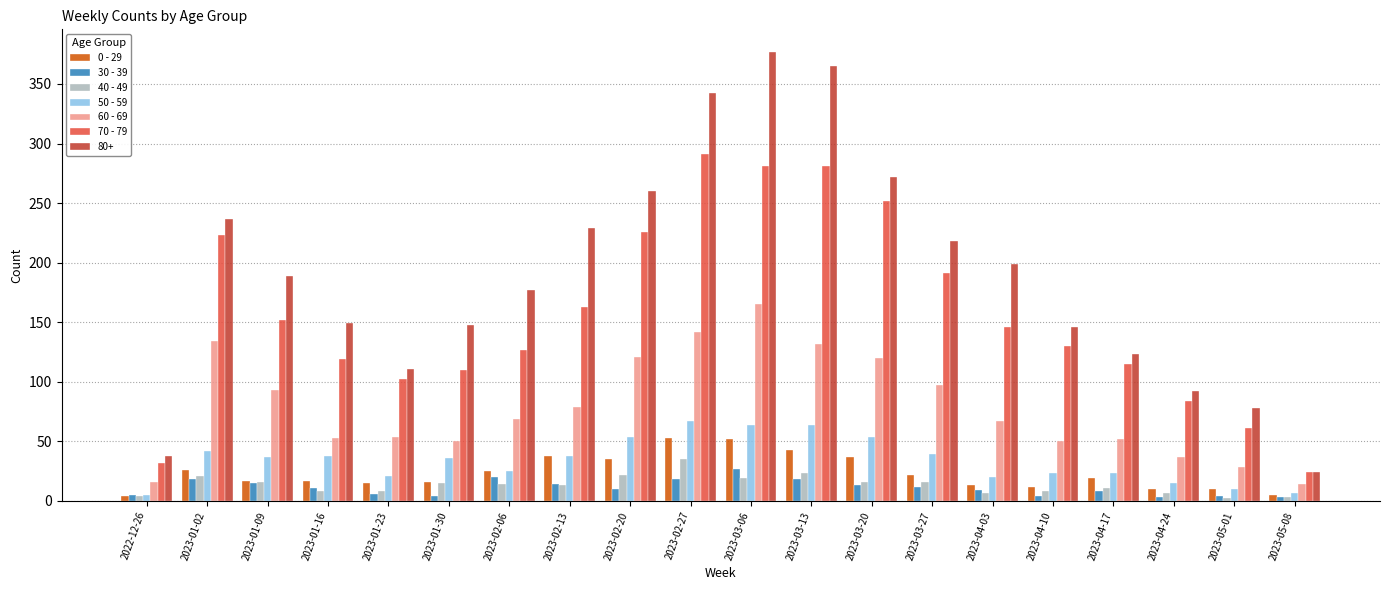

At how many categories does at least one series exceed 160?

11